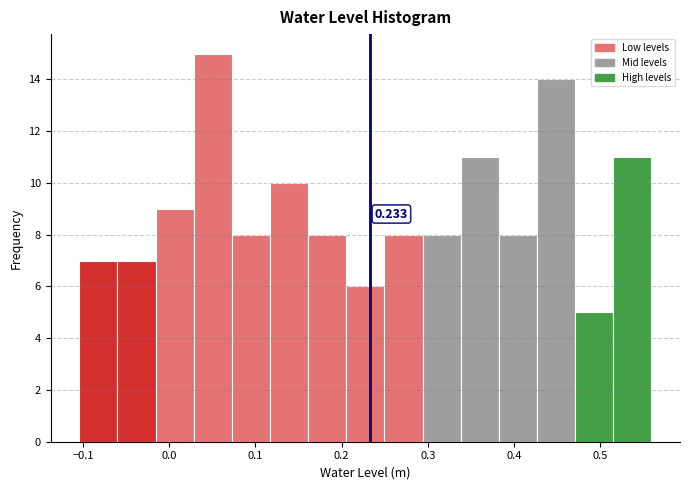

Which range on the x-axis has the tallest bar?

0.03 to 0.07